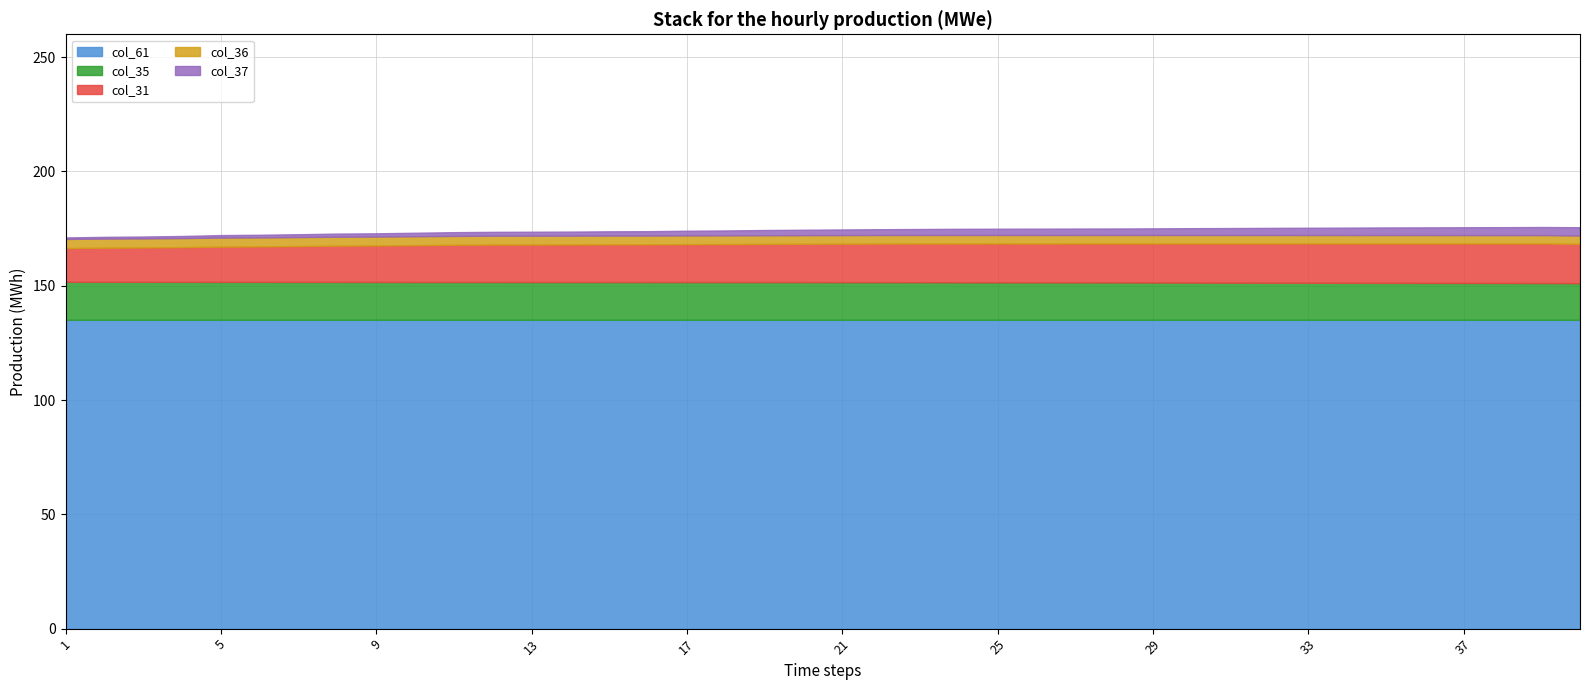

At which label does col_37 reach its minimum?

1